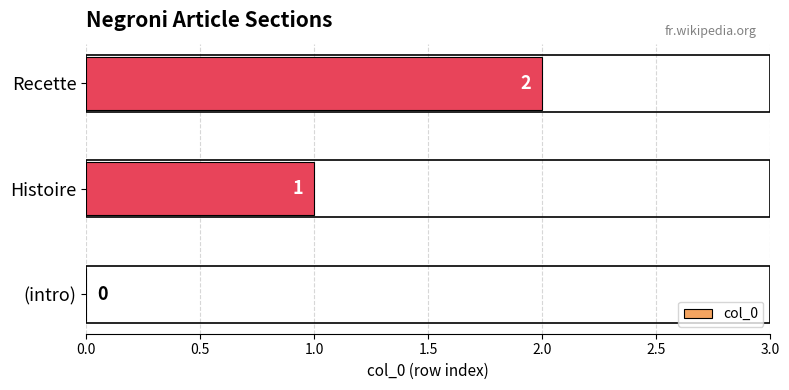

At which category does the chart reach its peak across all series?

Recette